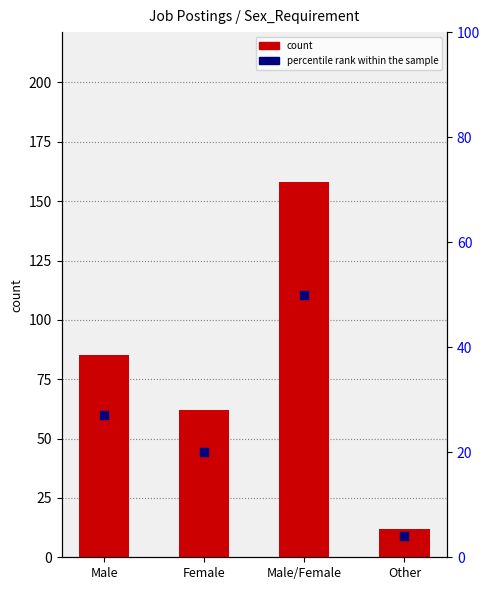

Which series contains the lowest Y value?

percentile rank within the sample